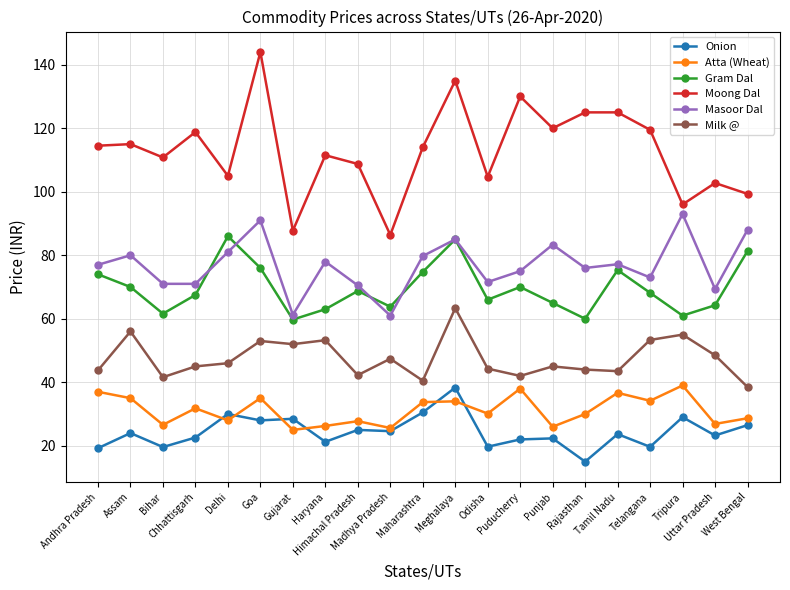

What is the label of the 14th point from the left?

Puducherry